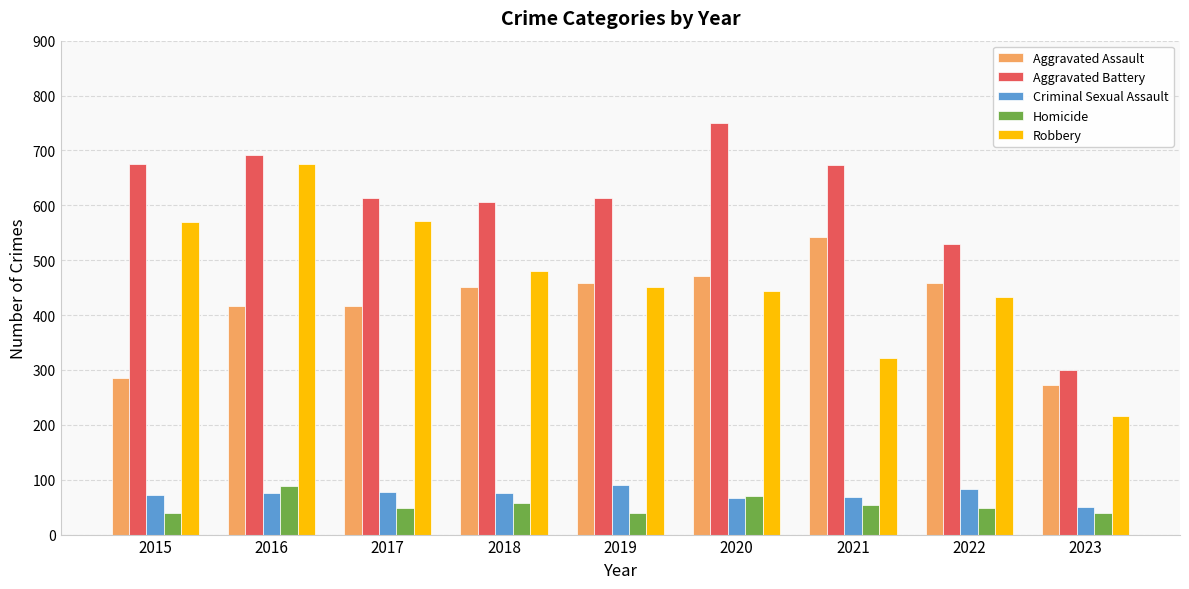

What is the minimum value for Aggravated Battery?

300